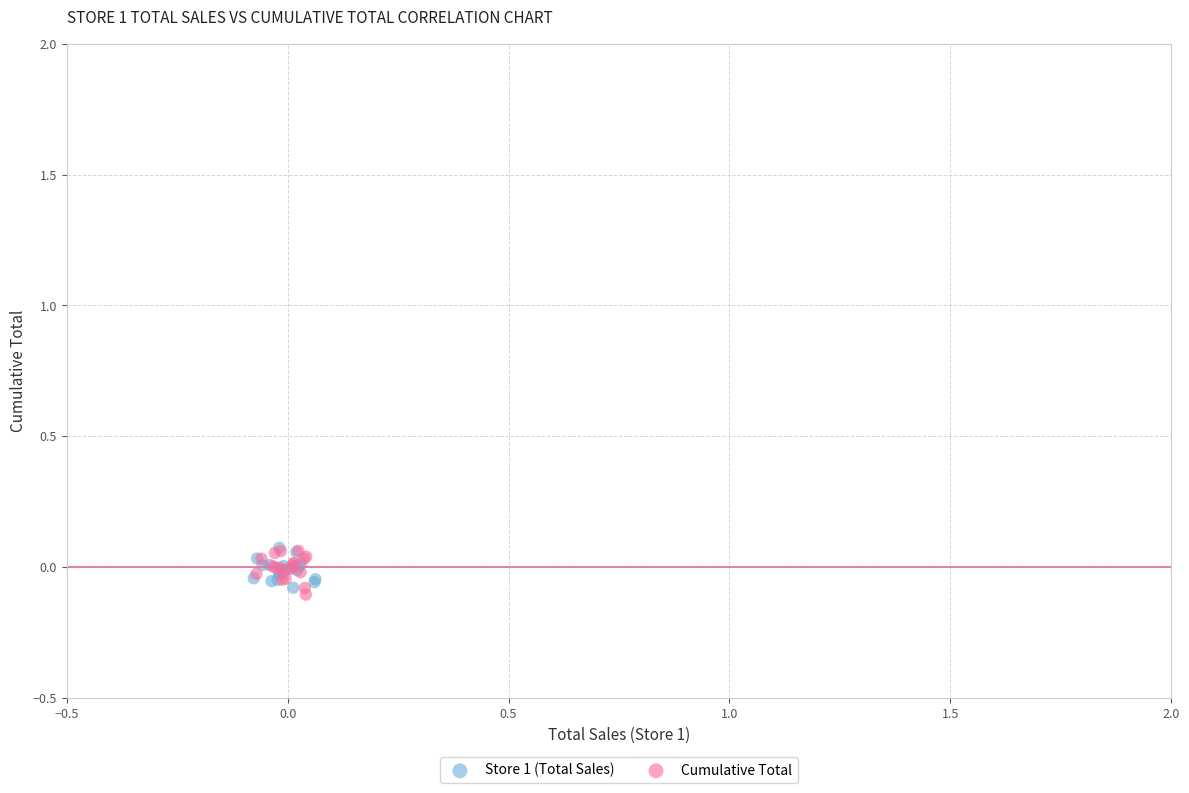

Which series contains the lowest Y value?

Cumulative Total